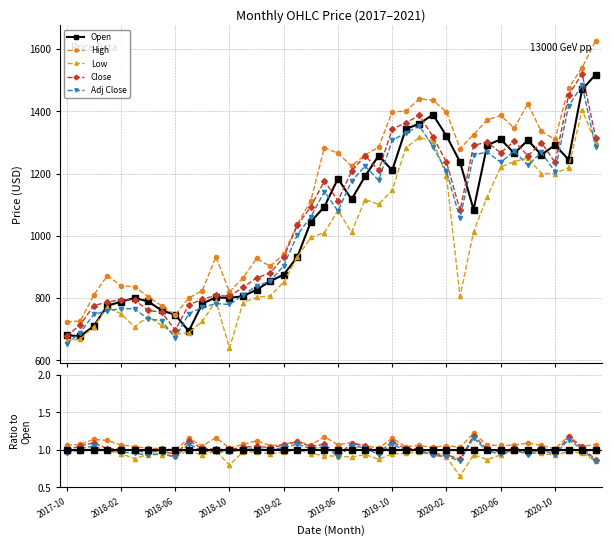

Which has a higher value, 25 or 30?

25